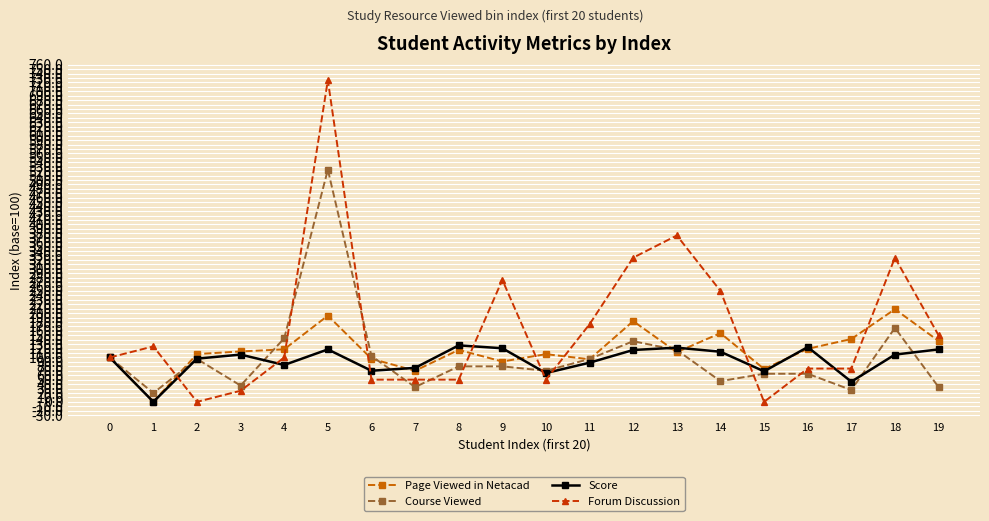

What is the value of the Course Viewed point at the 14th from the left?

116.7